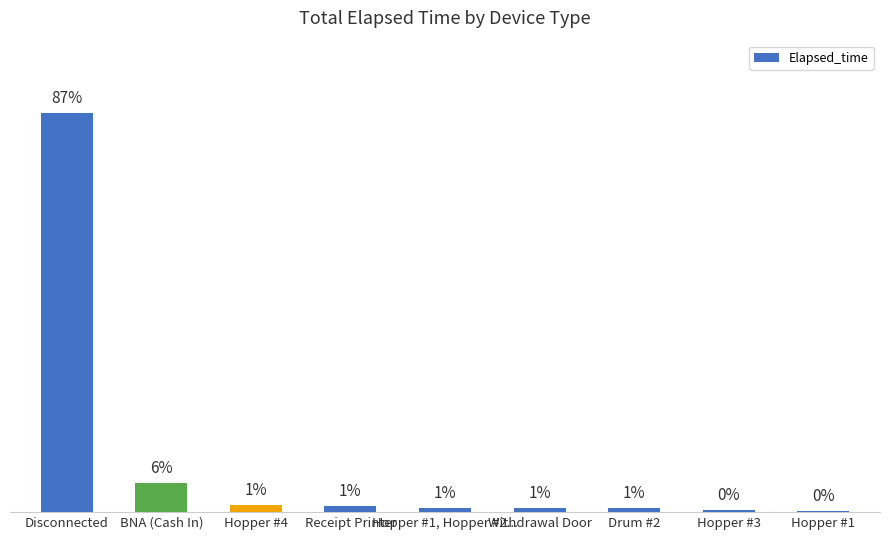

Which category has the highest value across all series?

Disconnected